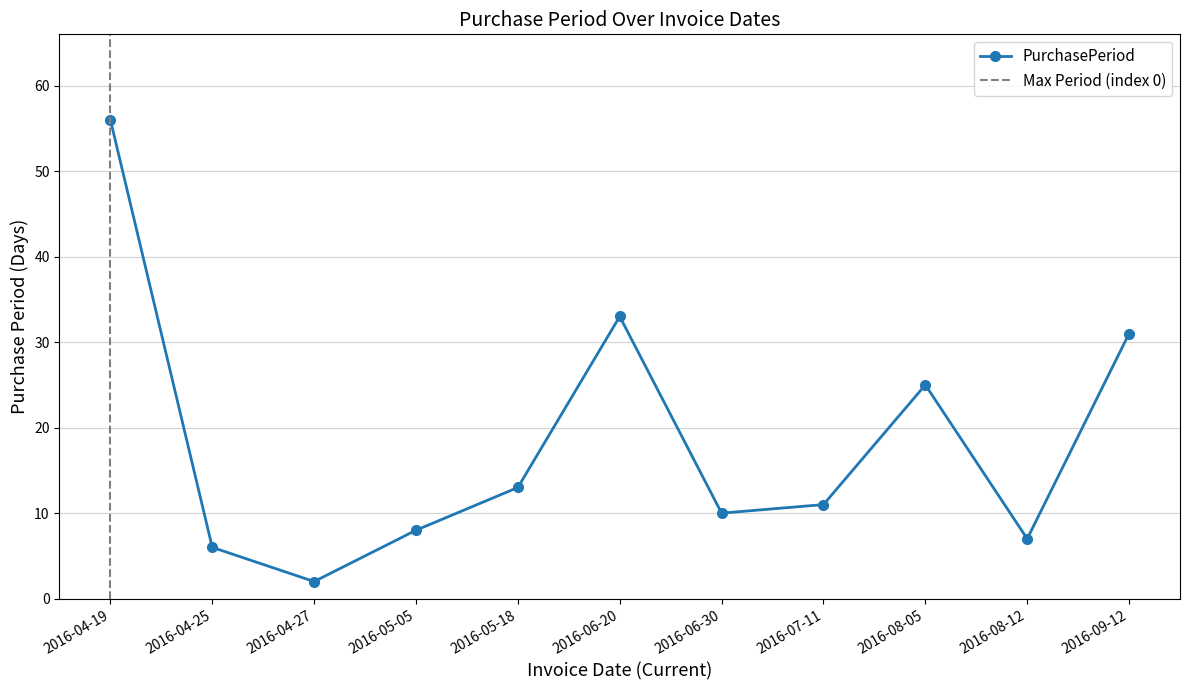

True or false: the data shows 56 at 2016-04-19.

True